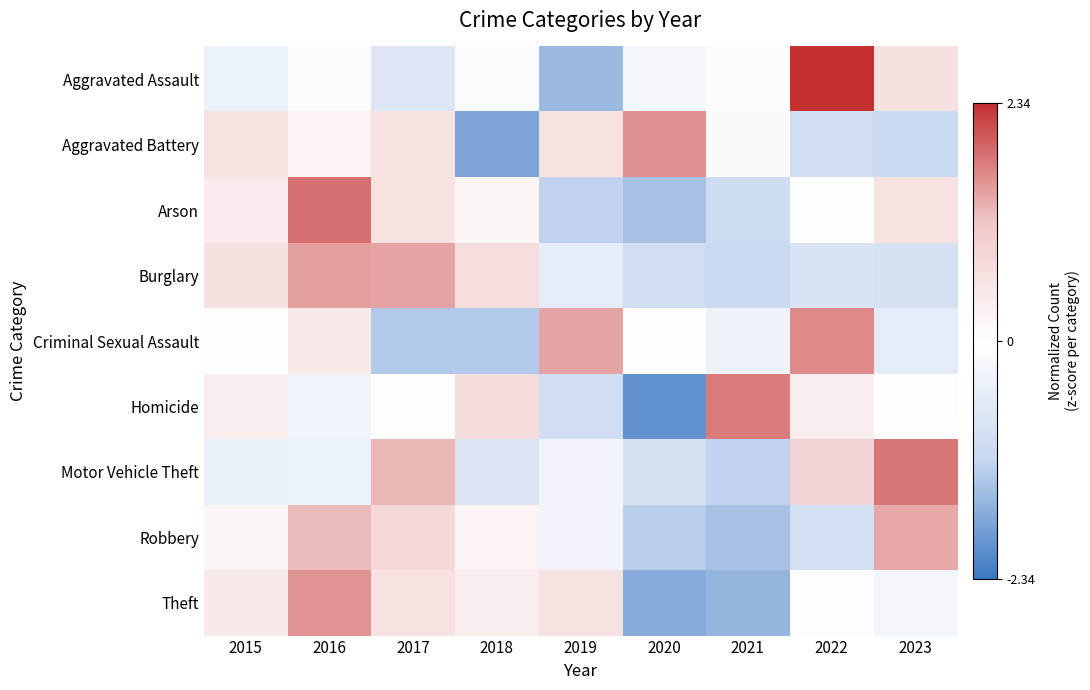

List the series in order of their peak value, lowest first.

Robbery, Burglary, Theft, Aggravated Battery, Criminal Sexual Assault, Homicide, Motor Vehicle Theft, Arson, Aggravated Assault